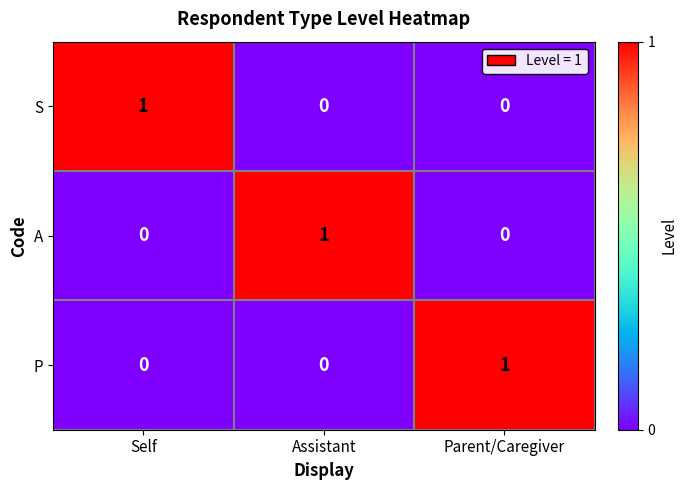

Is the value of P at Parent/Caregiver greater than the value of A at Parent/Caregiver?

Yes